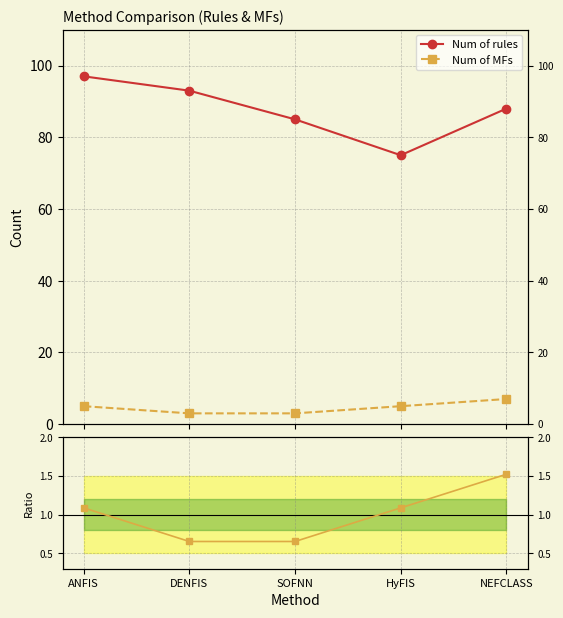

Rank the categories by Num of MFs value from lowest to highest.

DENFIS, SOFNN, ANFIS, HyFIS, NEFCLASS